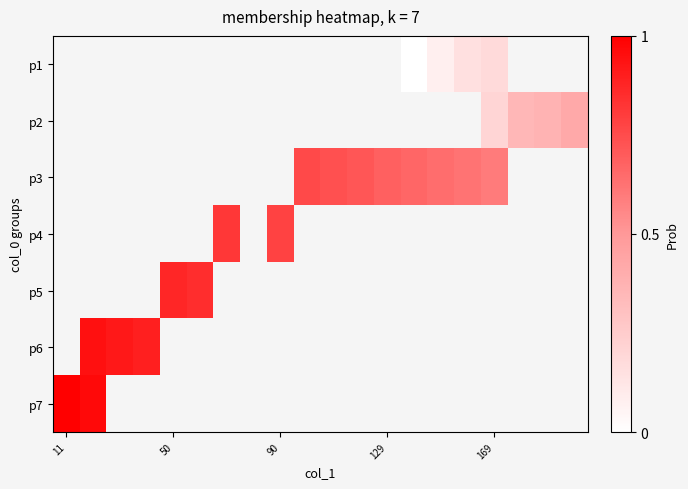

List the series in order of their peak value, lowest first.

p1, p2, p3, p4, p5, p6, p7